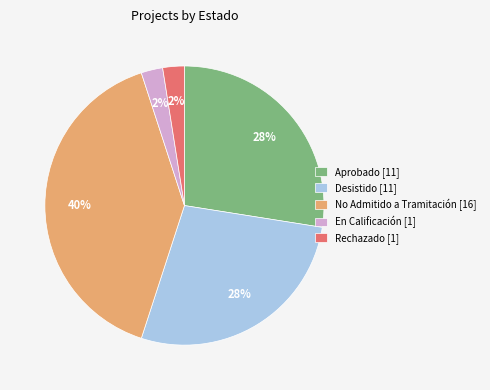

Count the number of slices in the pie.

5